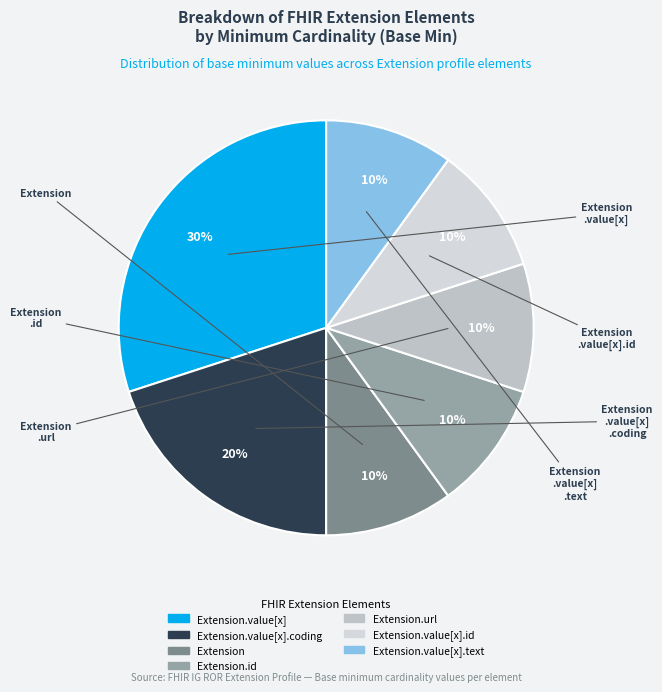

Count the number of slices in the pie.

7